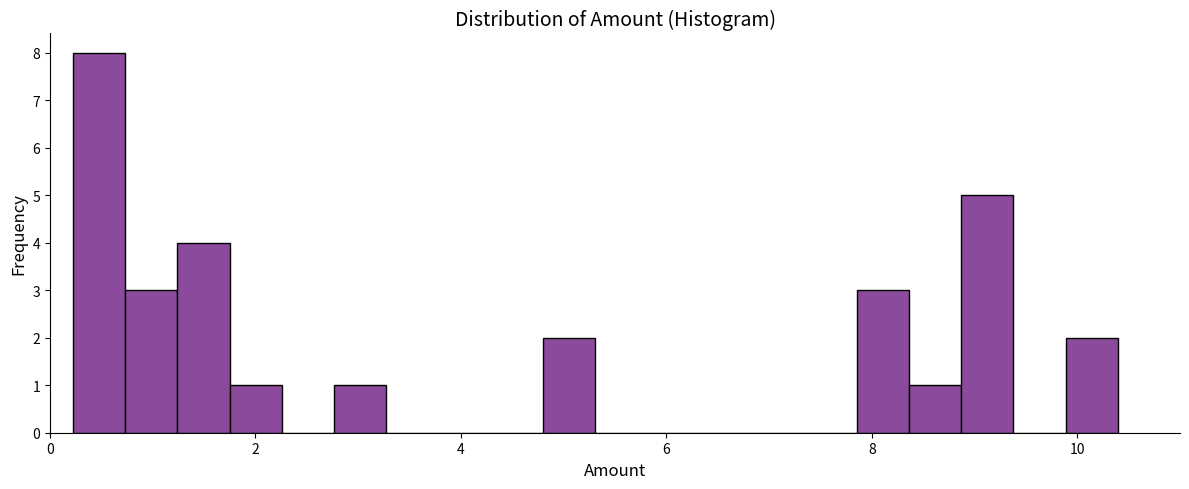

Around what value on the x-axis is the tallest bar? Give the approximate position of its centre, as read against the axis.

0.4